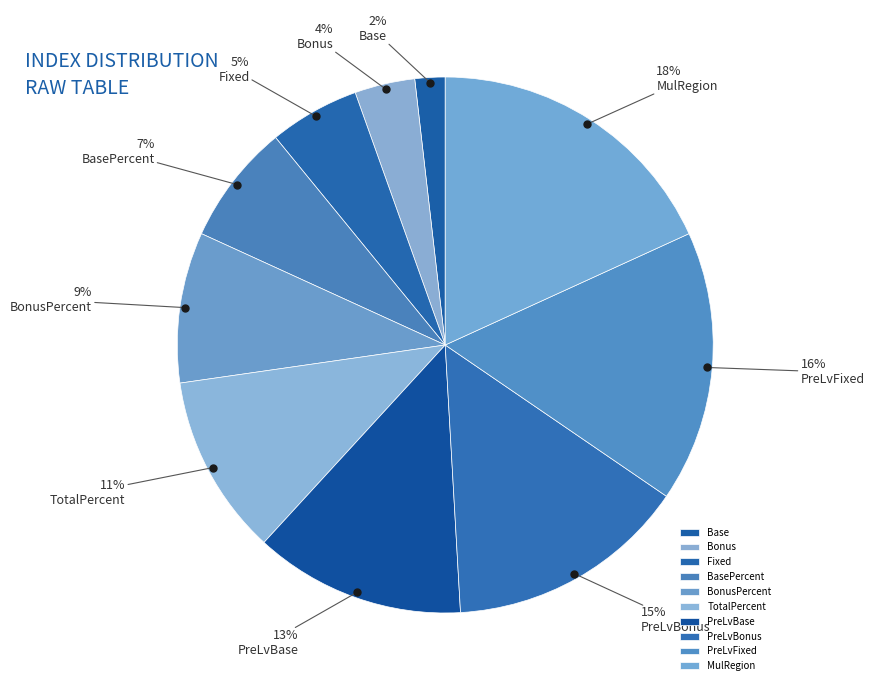

True or false: BonusPercent accounts for 1% of the total.

False